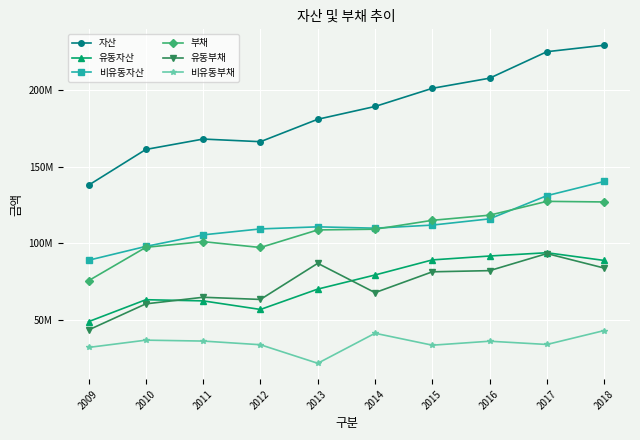

Reading left to right, list all the values displayed in this chart.

자산: 2009=137919432	2010=161229526	2011=168003853	2012=166289767	2013=180912341	2014=189251993	2015=201095010	2016=207702211	2017=224976075	2018=229190180
유동자산: 2009=48937177	2010=63234501	2011=62473658	2012=56878181	2013=70153294	2014=79361807	2015=89199602	2016=91732213	2017=93876257	2018=88835590
비유동자산: 2009=88982255	2010=97995025	2011=105530195	2012=109411586	2013=110759048	2014=109890187	2015=111895408	2016=115969998	2017=131099818	2018=140354591
부채: 2009=75641761	2010=97398700	2011=101097385	2012=97285382	2013=108750518	2014=109206256	2015=115013658	2016=118365910	2017=127375677	2018=126988378
유동부채: 2009=43529522	2010=60538956	2011=64830504	2012=63414877	2013=86970855	2014=67845469	2015=81435188	2016=82197654	2017=93328573	2018=83870395
비유동부채: 2009=32112239	2010=36859744	2011=36266881	2012=33870505	2013=21779664	2014=41360787	2015=33578470	2016=36168255	2017=34047104	2018=43117983